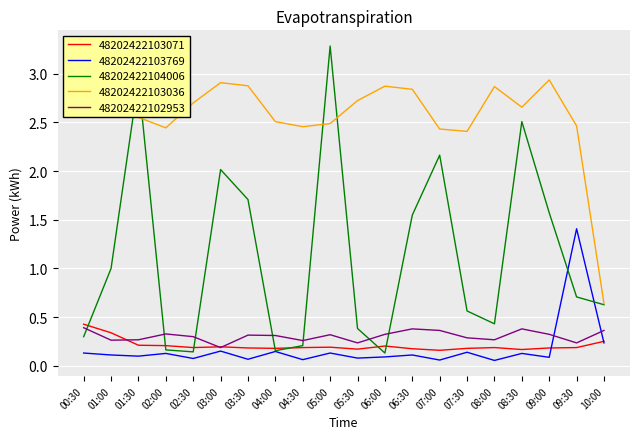

Which label corresponds to the largest value in the chart?

05:00